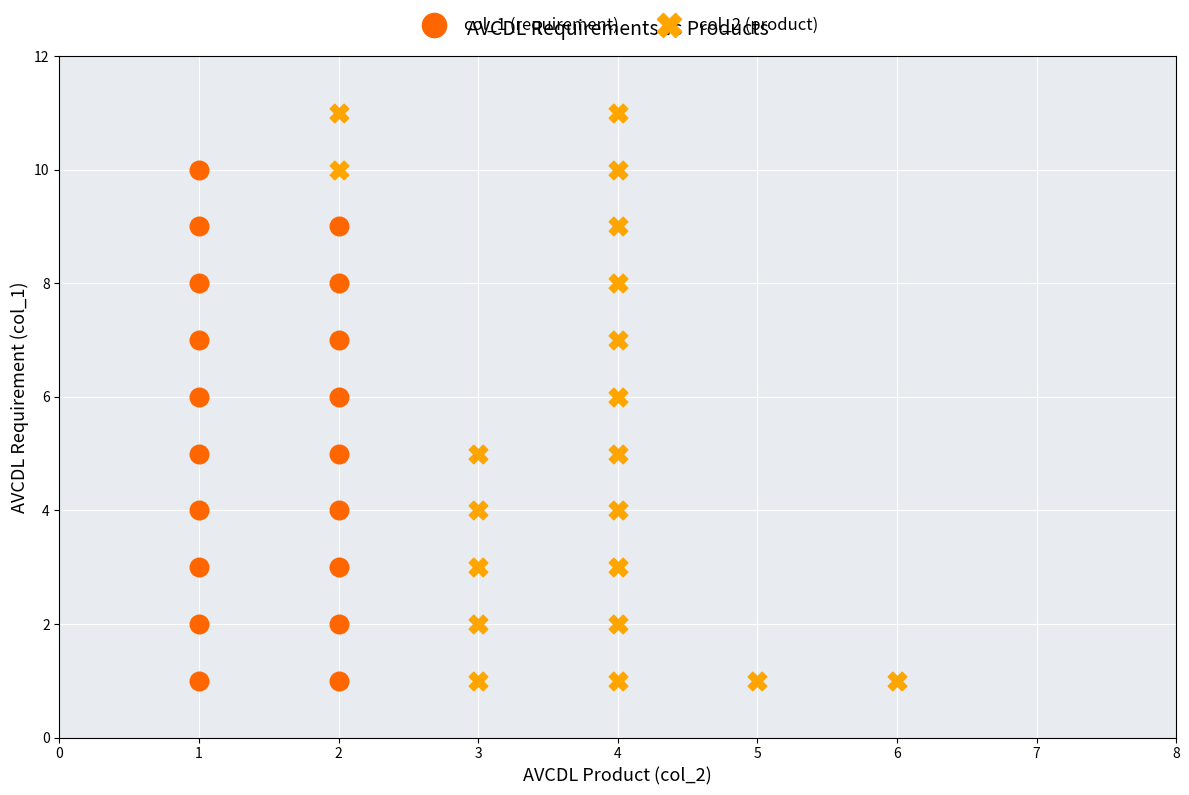

Which series has the widest spread of Y values?

col_2 (product)